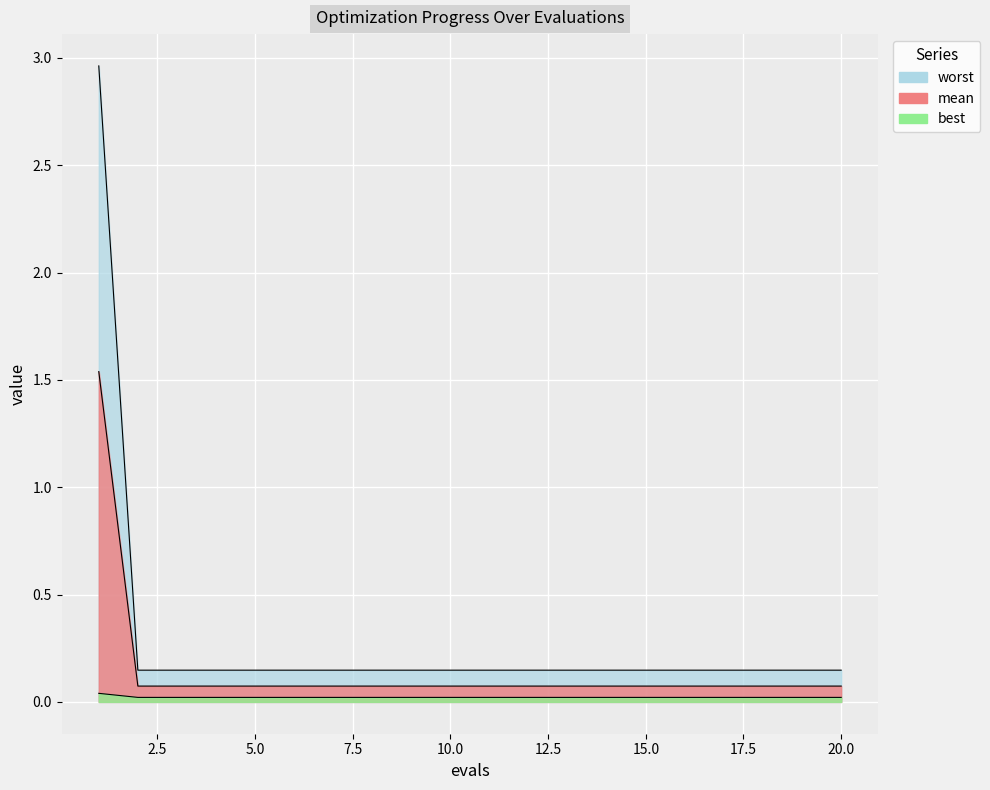

Reading right to left, list all the values displayed in this chart.

mean: 20=0.1	19=0.1	18=0.1	17=0.1	16=0.1	15=0.1	14=0.1	13=0.1	12=0.1	11=0.1	10=0.1	9=0.1	8=0.1	7=0.1	6=0.1	5=0.1	4=0.1	3=0.1	2=0.1	1=3.0
best: 20=0.0	19=0.0	18=0.0	17=0.0	16=0.0	15=0.0	14=0.0	13=0.0	12=0.0	11=0.0	10=0.0	9=0.0	8=0.0	7=0.0	6=0.0	5=0.0	4=0.0	3=0.0	2=0.0	1=0.0
worst: 20=0.1	19=0.1	18=0.1	17=0.1	16=0.1	15=0.1	14=0.1	13=0.1	12=0.1	11=0.1	10=0.1	9=0.1	8=0.1	7=0.1	6=0.1	5=0.1	4=0.1	3=0.1	2=0.1	1=1.5